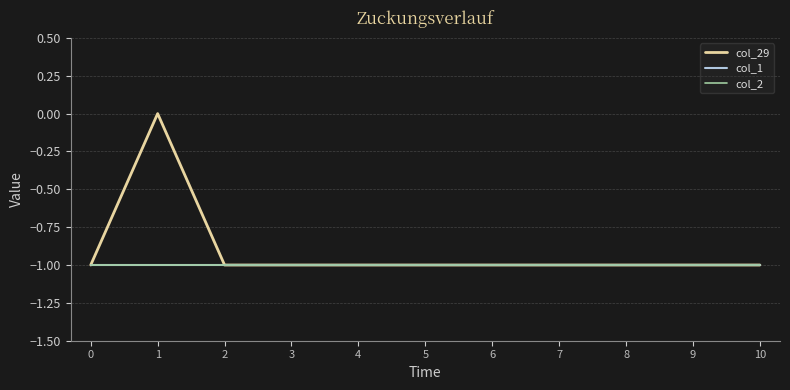

Which series has the largest total across all categories?

col_29